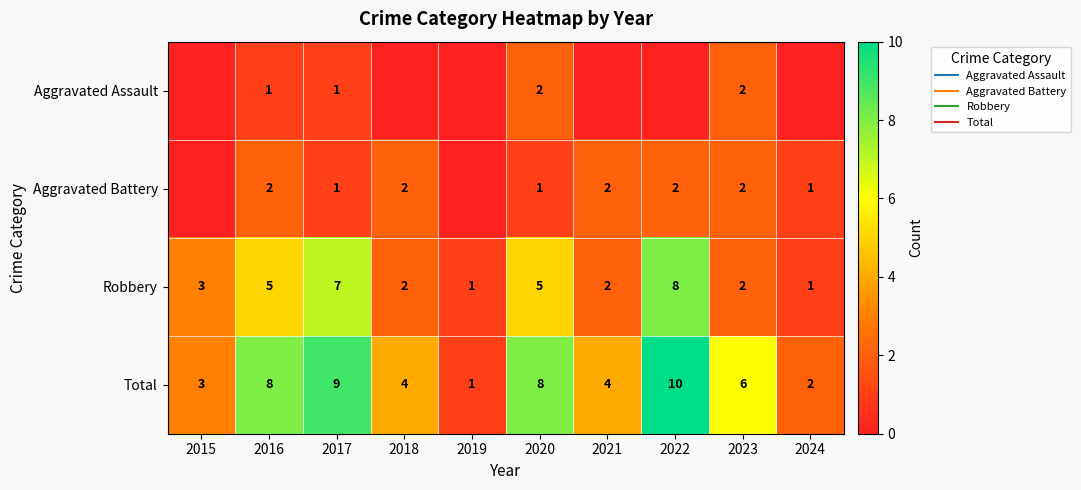

Which series has the largest total across all categories?

Total